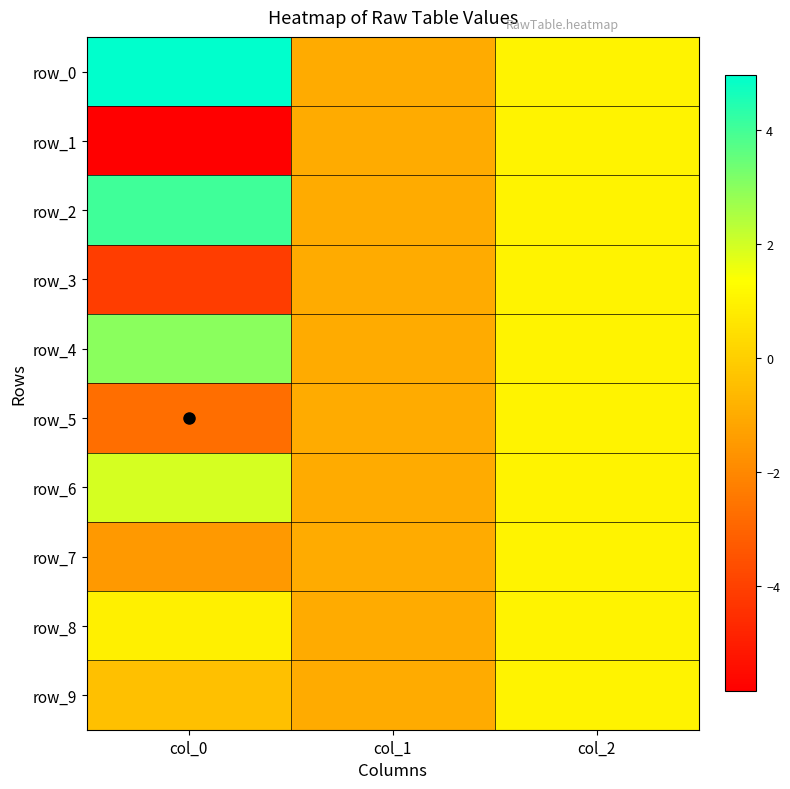

Read the row_9 value at col_2.

1.0